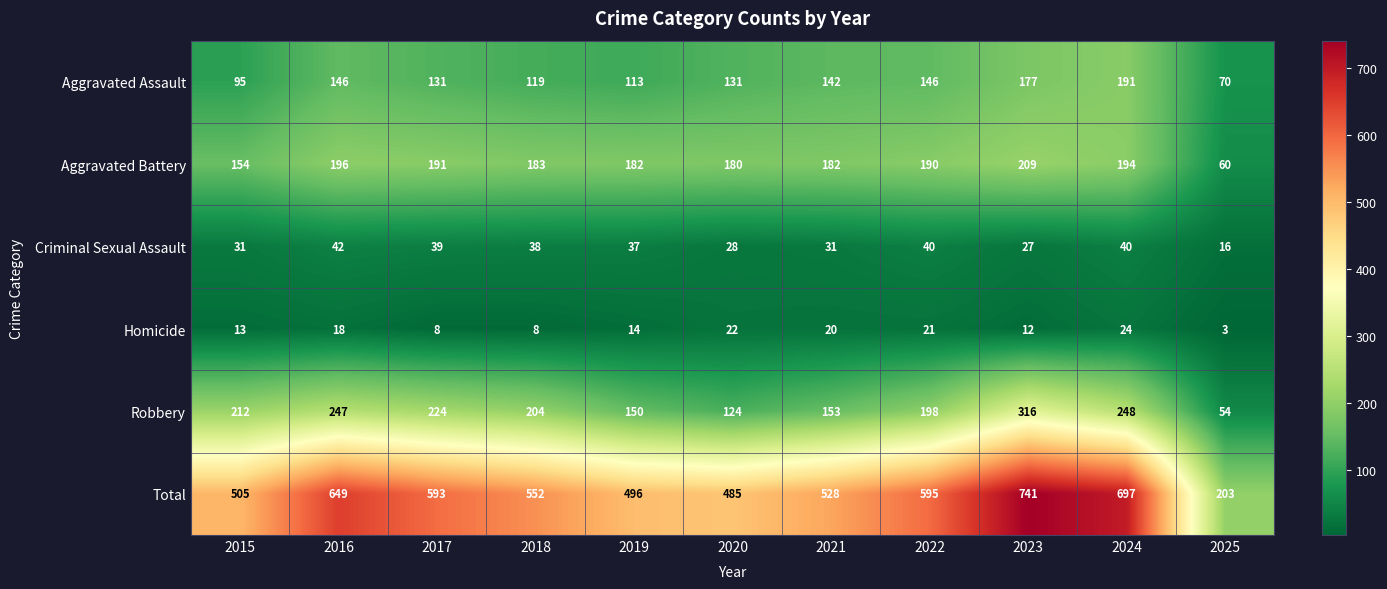

What is the difference between the highest and lowest values at 2021?

508